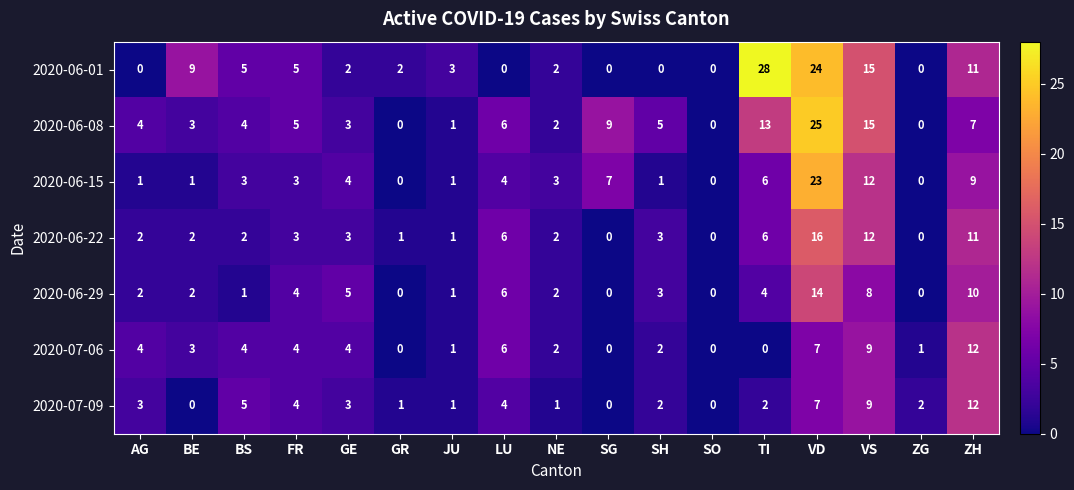

At how many categories does at least one series exceed 14?

3